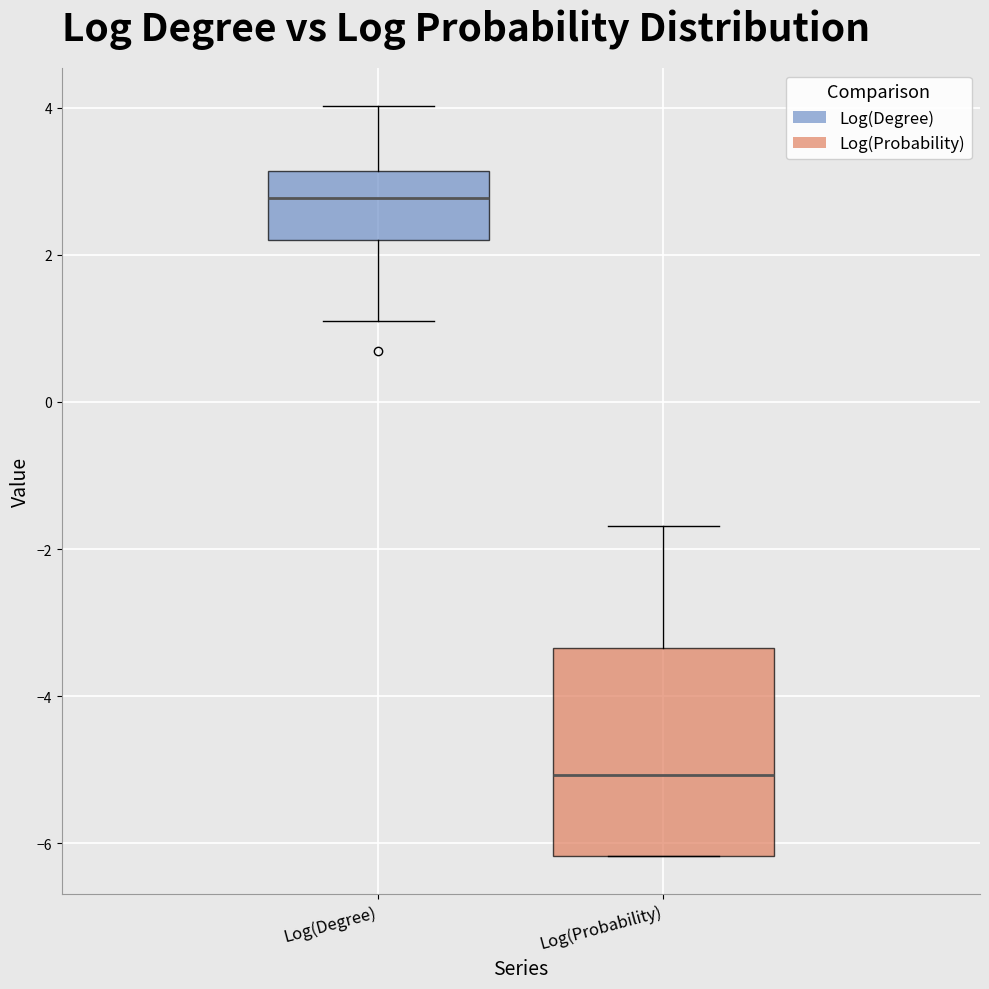

Which box has the lowest median line?

Log(Probability)